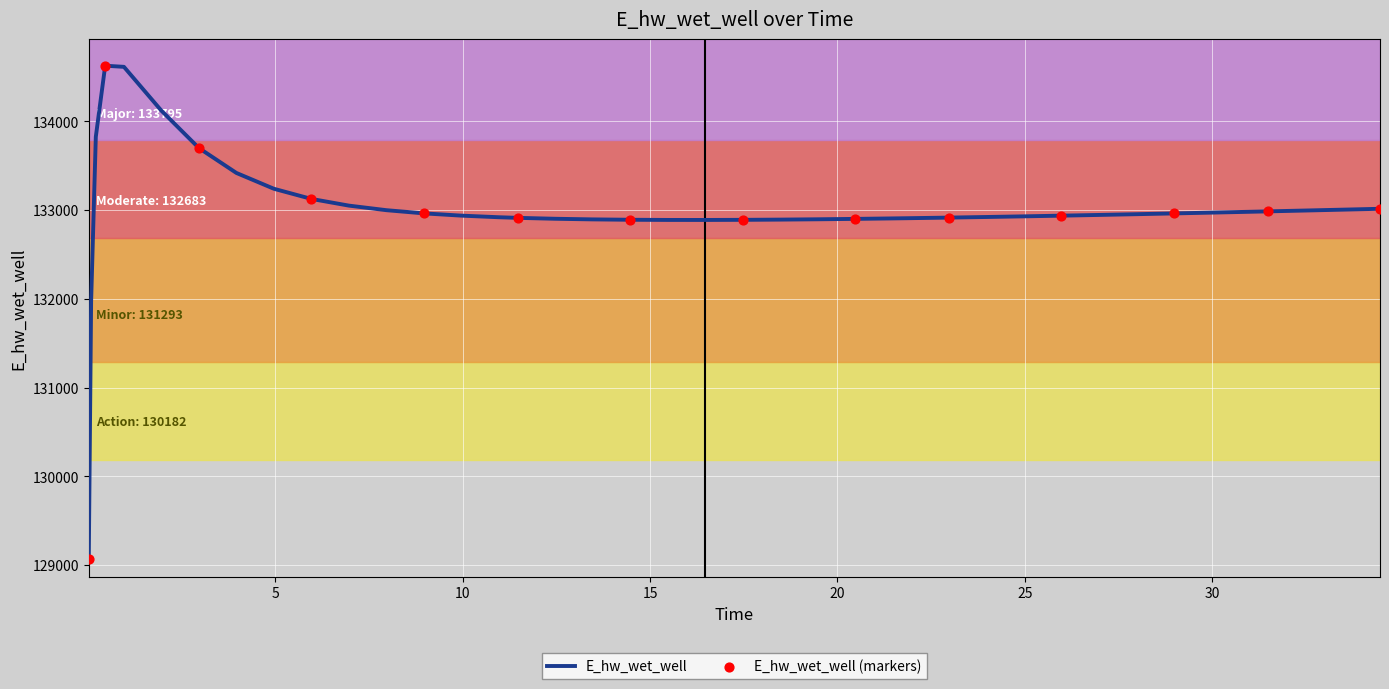

What is the smallest value displayed?

129070.4